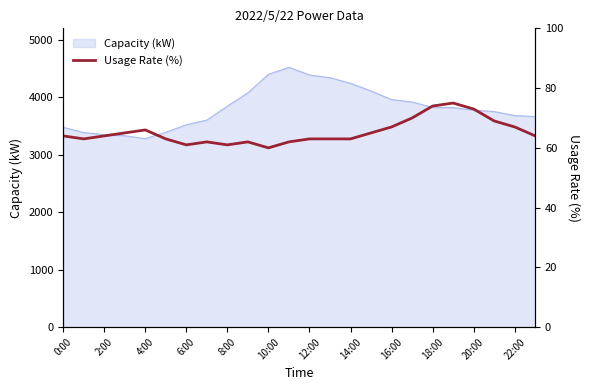

What is the highest value of the Capacity (kW) series?

4521